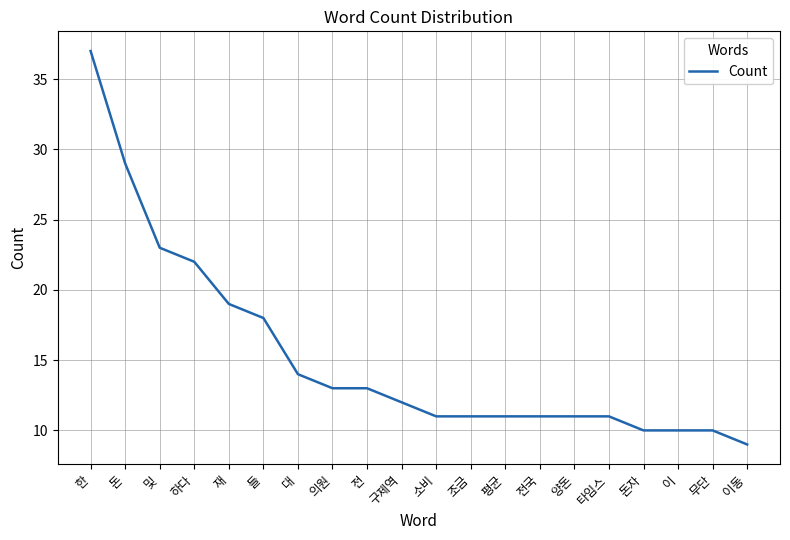

What is the difference between the values at 대 and 하다?

8